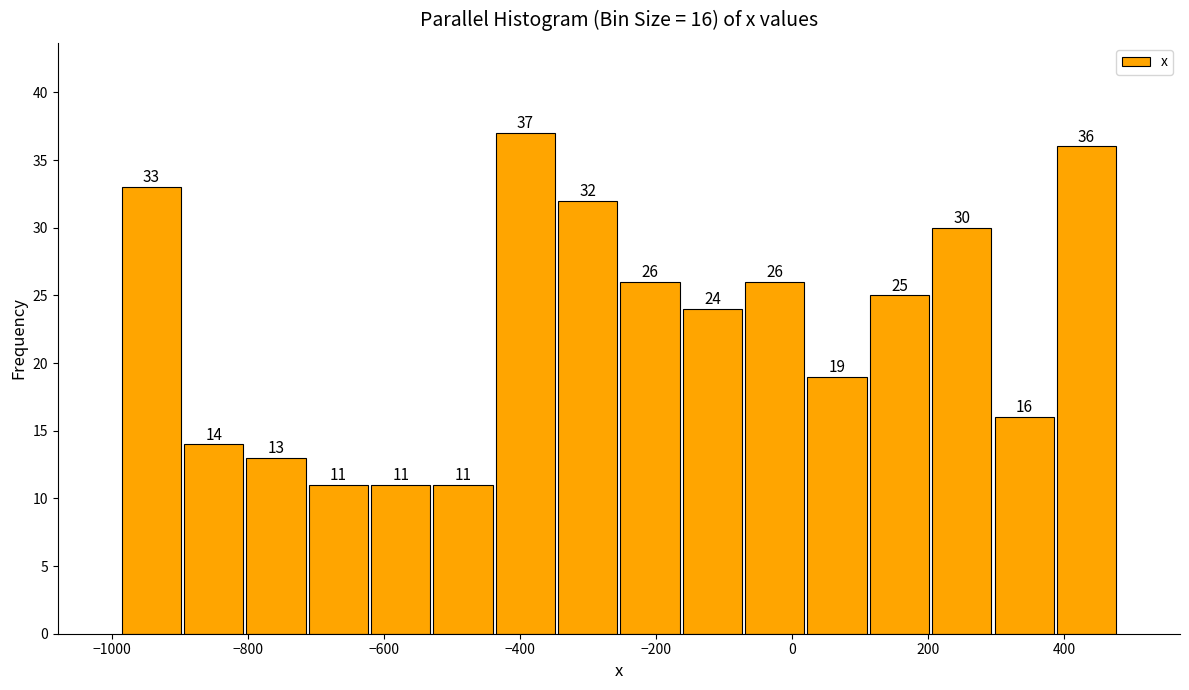

Over which range of the x-axis is the bar tallest?

-440 to -340